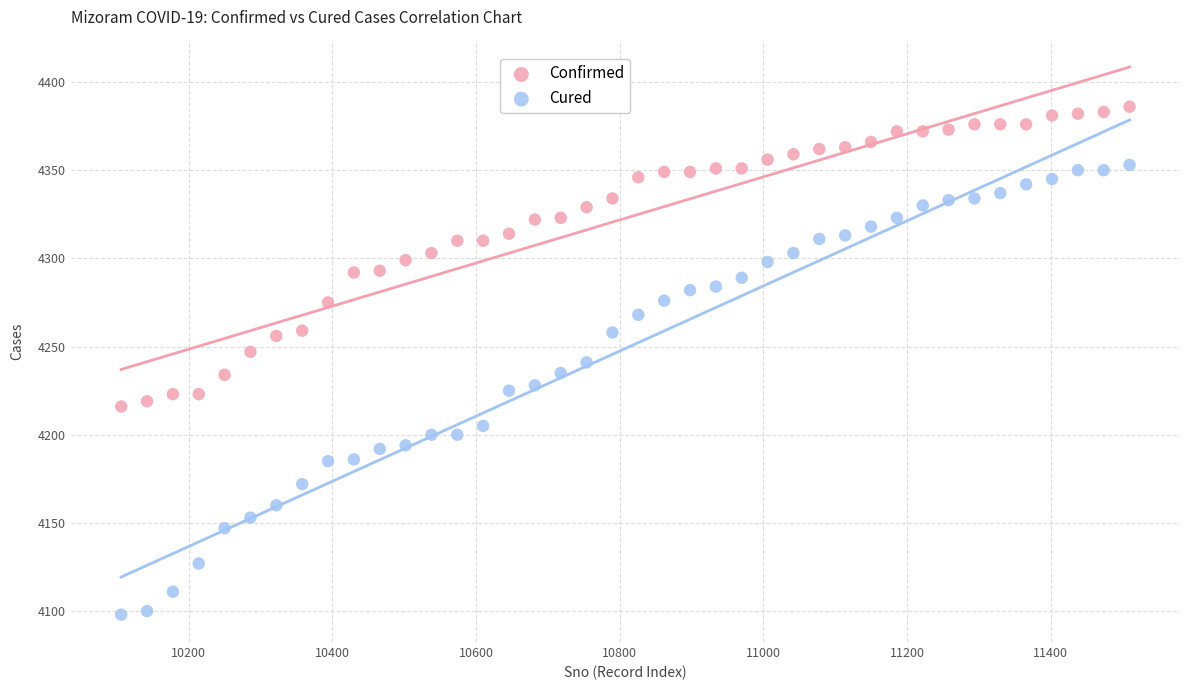

Across all data points, what is the range of X values (max minus min)?

1404